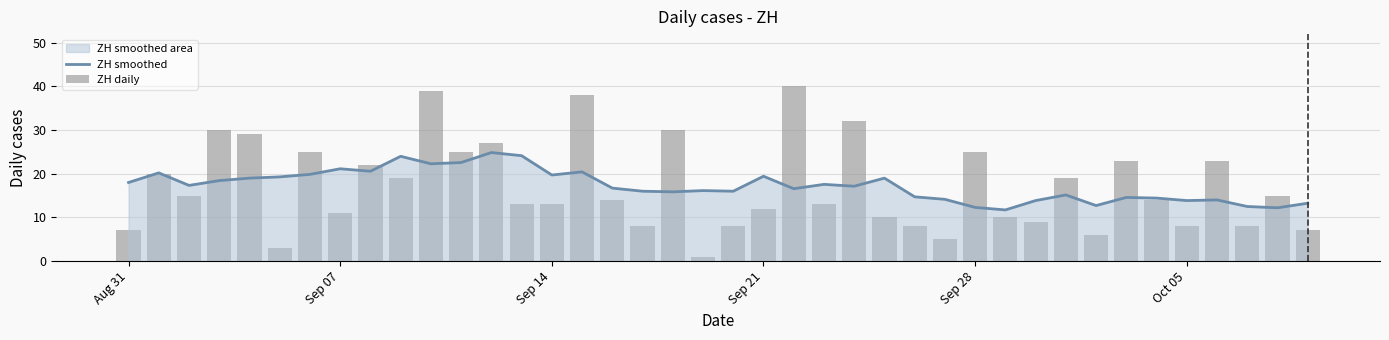

Reading left to right, what are all the values shown in this chart?

ZH smoothed: 18.0	20.2	17.3	18.4	19.0	19.3	19.9	21.1	20.6	24.0	22.3	22.6	24.9	24.1	19.7	20.4	16.7	16.0	15.9	16.1	16.0	19.4	16.6	17.6	17.1	19.0	14.7	14.1	12.3	11.7	13.9	15.1	12.7	14.6	14.4	13.9	14.0	12.5	12.2	13.2
ZH daily: 7.0	20.0	15.0	30.0	29.0	3.0	25.0	11.0	22.0	19.0	39.0	25.0	27.0	13.0	13.0	38.0	14.0	8.0	30.0	1.0	8.0	12.0	40.0	13.0	32.0	10.0	8.0	5.0	25.0	10.0	9.0	19.0	6.0	23.0	14.0	8.0	23.0	8.0	15.0	7.0